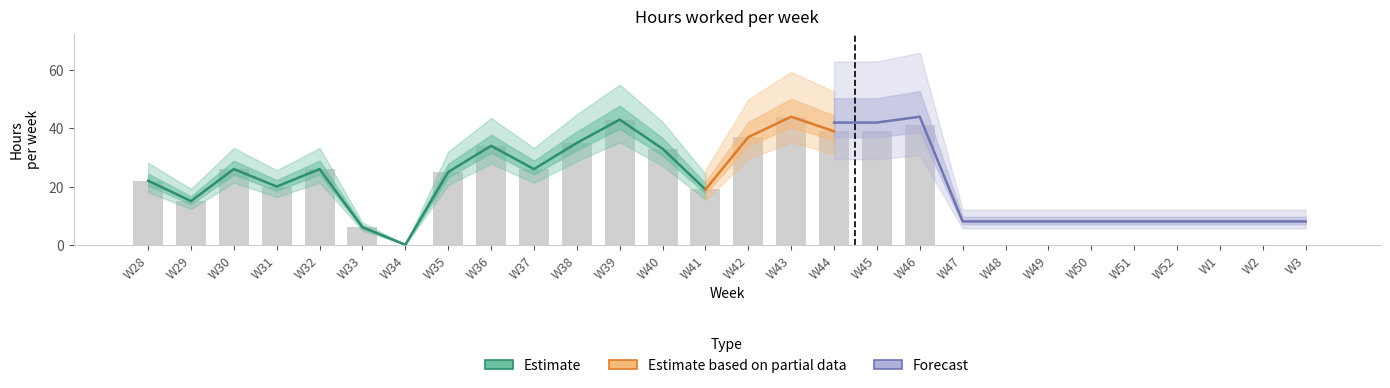

How many data points are above 22?

13